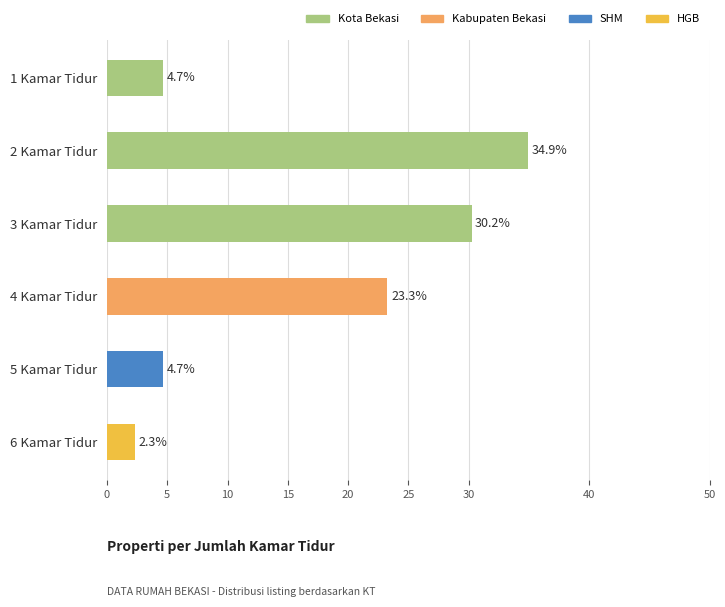

What is the average value?

16.7